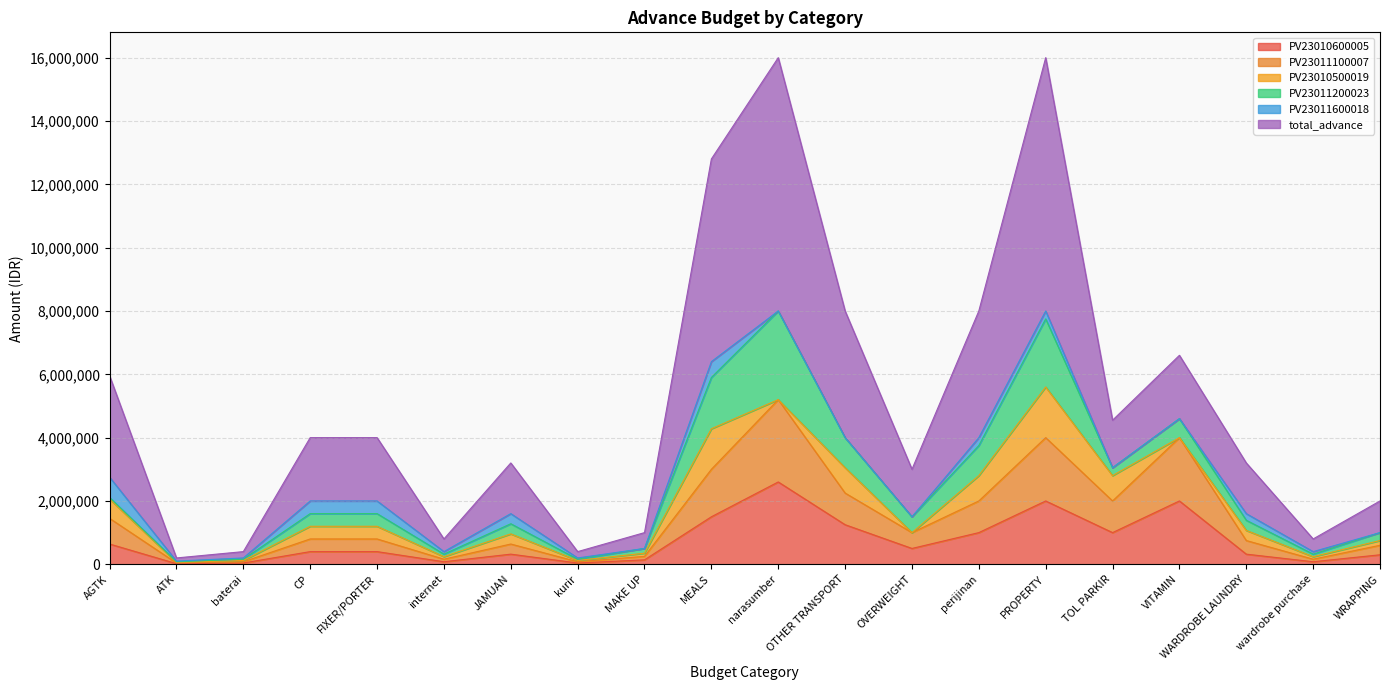

What is the average value of the PV23010500019 series?

356364